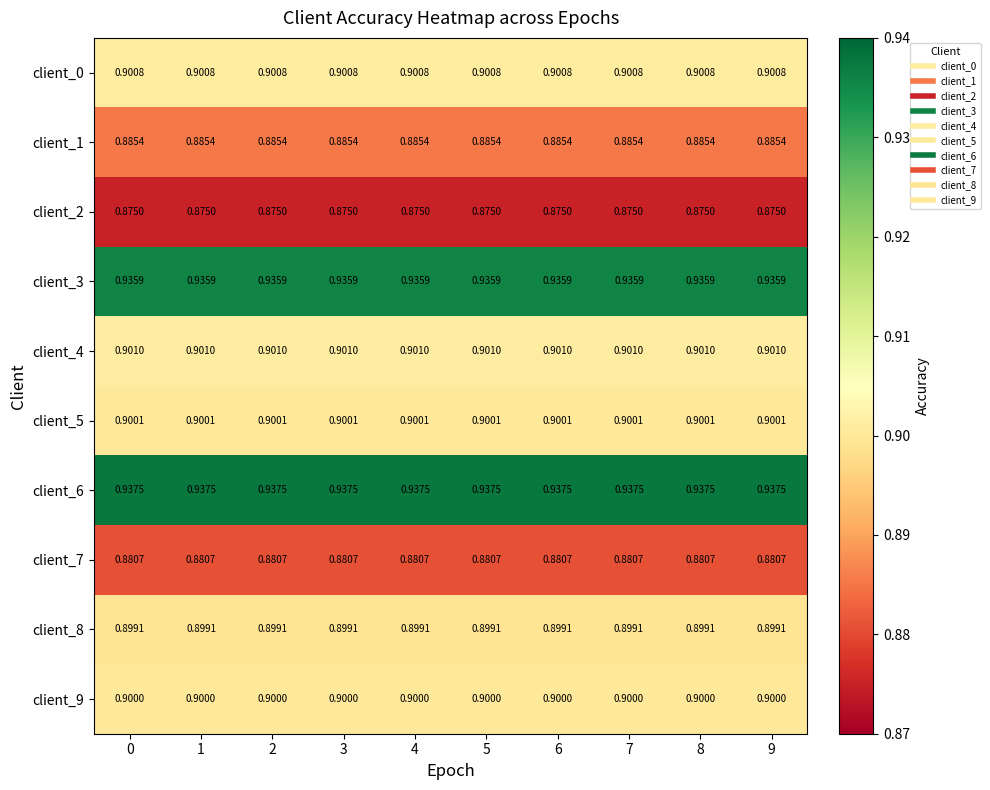

What is the minimum value shown in the chart?

0.9